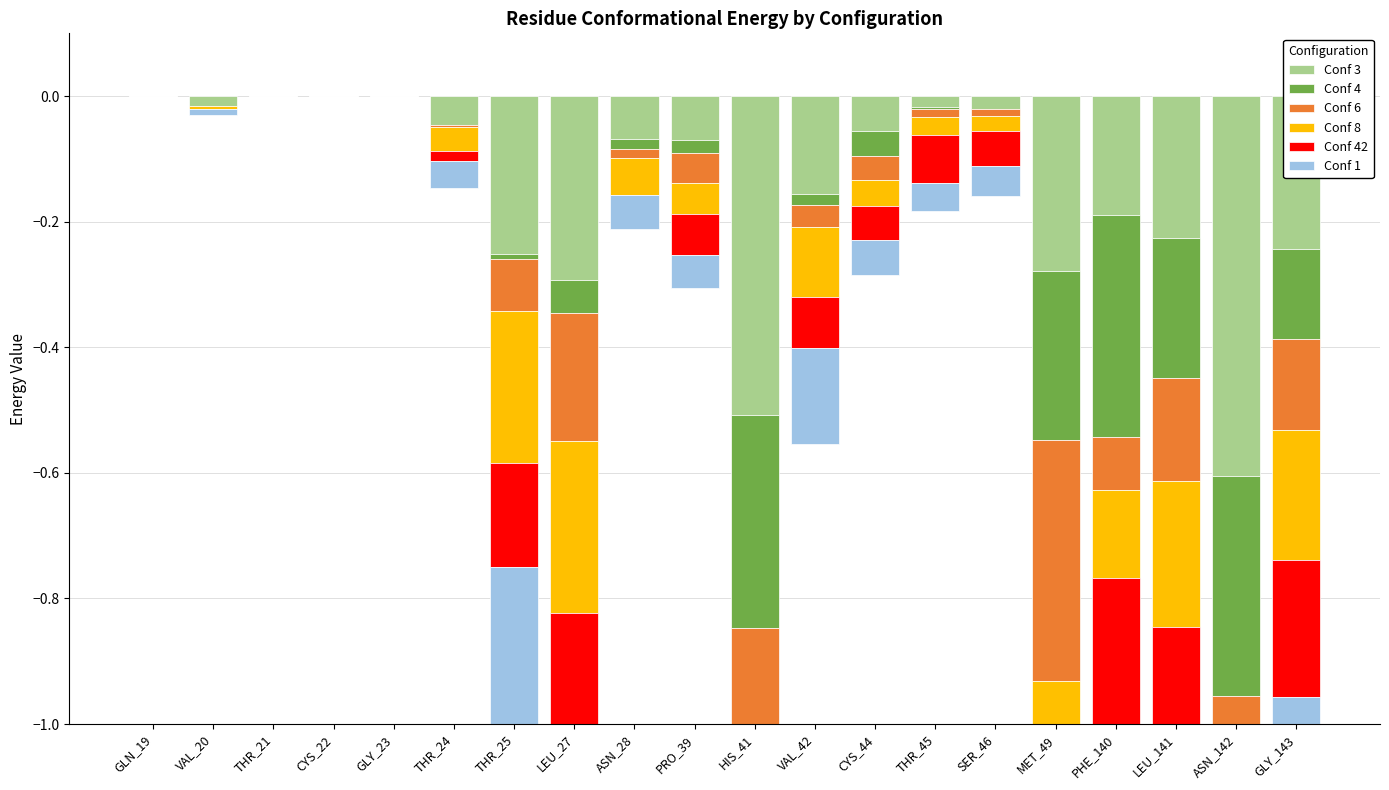

What is the label of the 9th bar from the left?

ASN_28